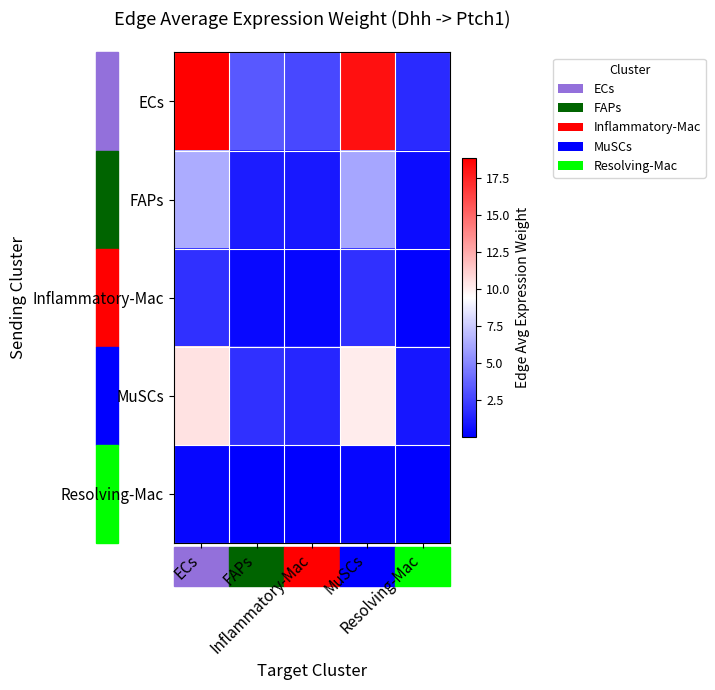

Reading left to right, transcribe all the data shown in this chart.

ECs: ECs=18.8	FAPs=3.3	Inflammatory-Mac=2.7	MuSCs=18.2	Resolving-Mac=1.6
FAPs: ECs=6.4	FAPs=1.1	Inflammatory-Mac=0.9	MuSCs=6.2	Resolving-Mac=0.5
Inflammatory-Mac: ECs=1.9	FAPs=0.3	Inflammatory-Mac=0.3	MuSCs=1.8	Resolving-Mac=0.2
MuSCs: ECs=10.5	FAPs=1.8	Inflammatory-Mac=1.5	MuSCs=10.1	Resolving-Mac=0.9
Resolving-Mac: ECs=0.3	FAPs=0.1	Inflammatory-Mac=0.0	MuSCs=0.3	Resolving-Mac=0.0